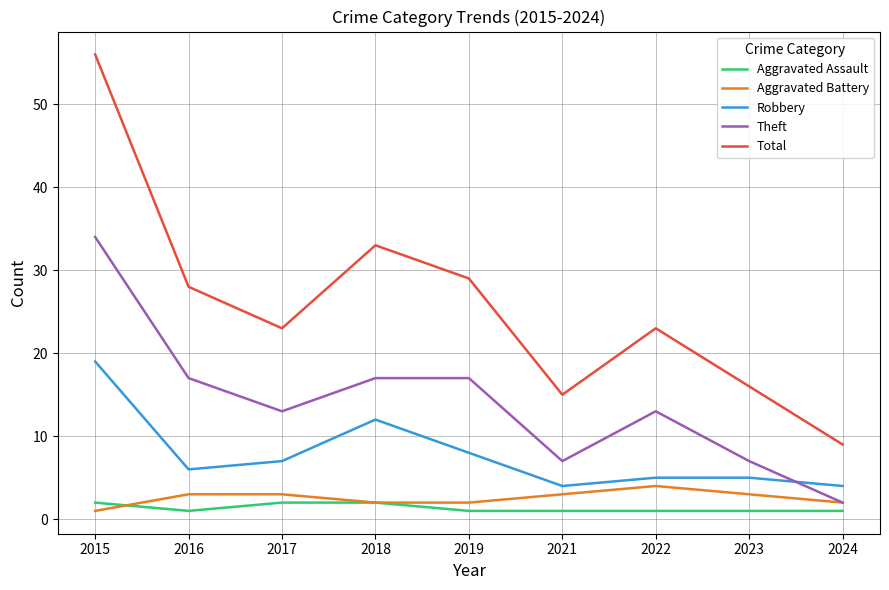

True or false: Aggravated Battery and Total intersect in this chart.

False